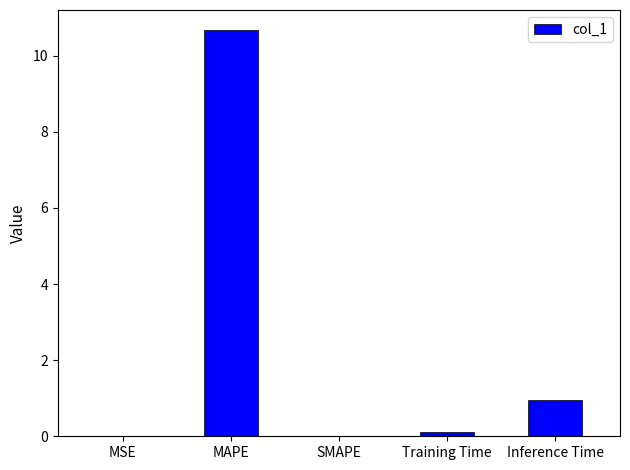

What is the greatest value displayed?

10.7